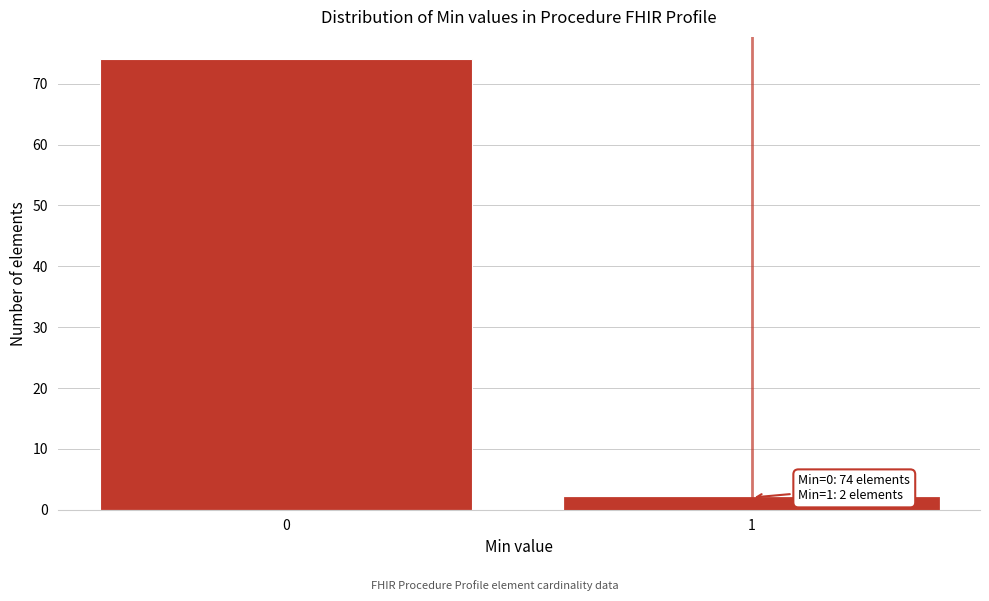

Reading left to right, extract all data points from this chart.

0=74	1=2